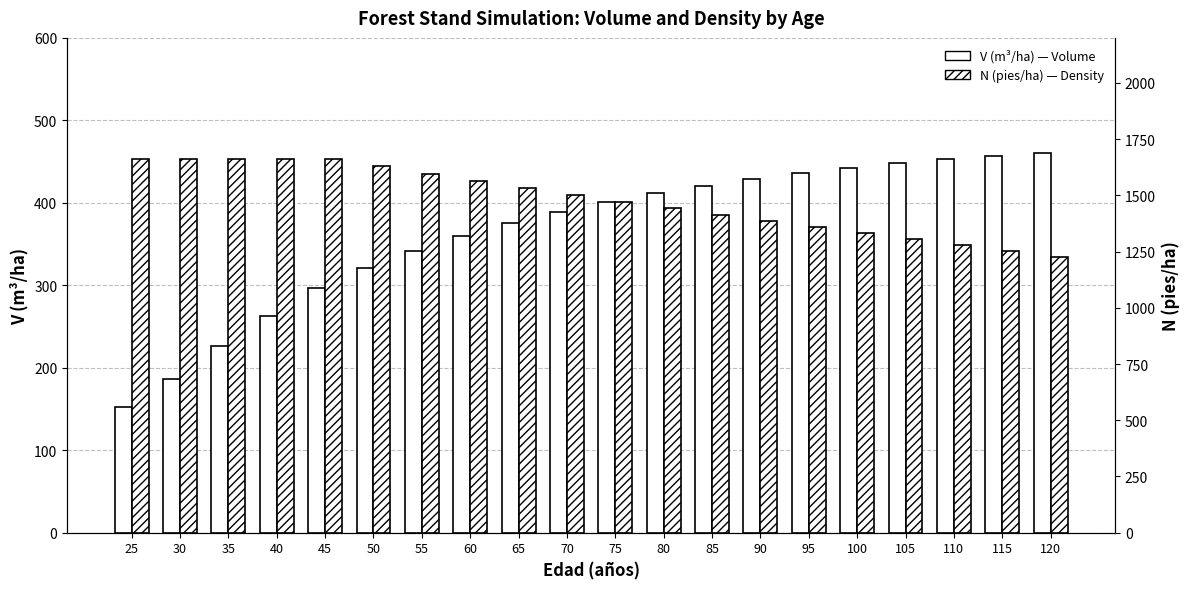

Reading left to right, extract all data points from this chart.

V (m3/ha) - Masa antes de la corta: 153.0	186.6	226.3	263.1	296.7	320.7	341.8	360.3	375.6	389.1	401.0	411.6	420.8	429.0	436.2	442.6	448.1	453.0	457.2	460.9
N (pies/ha) - Masa antes de la corta: 1662.3	1662.3	1662.3	1662.3	1662.3	1629.0	1596.5	1564.5	1533.2	1502.6	1472.5	1443.1	1414.2	1385.9	1358.2	1331.0	1304.4	1278.3	1252.8	1227.7